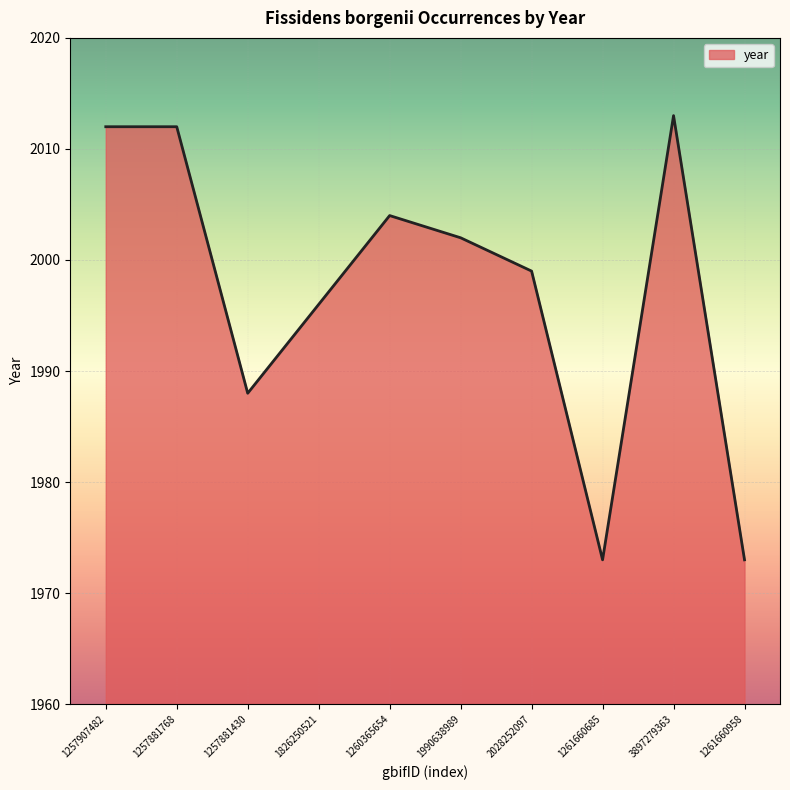

What is the smallest value displayed?

1973